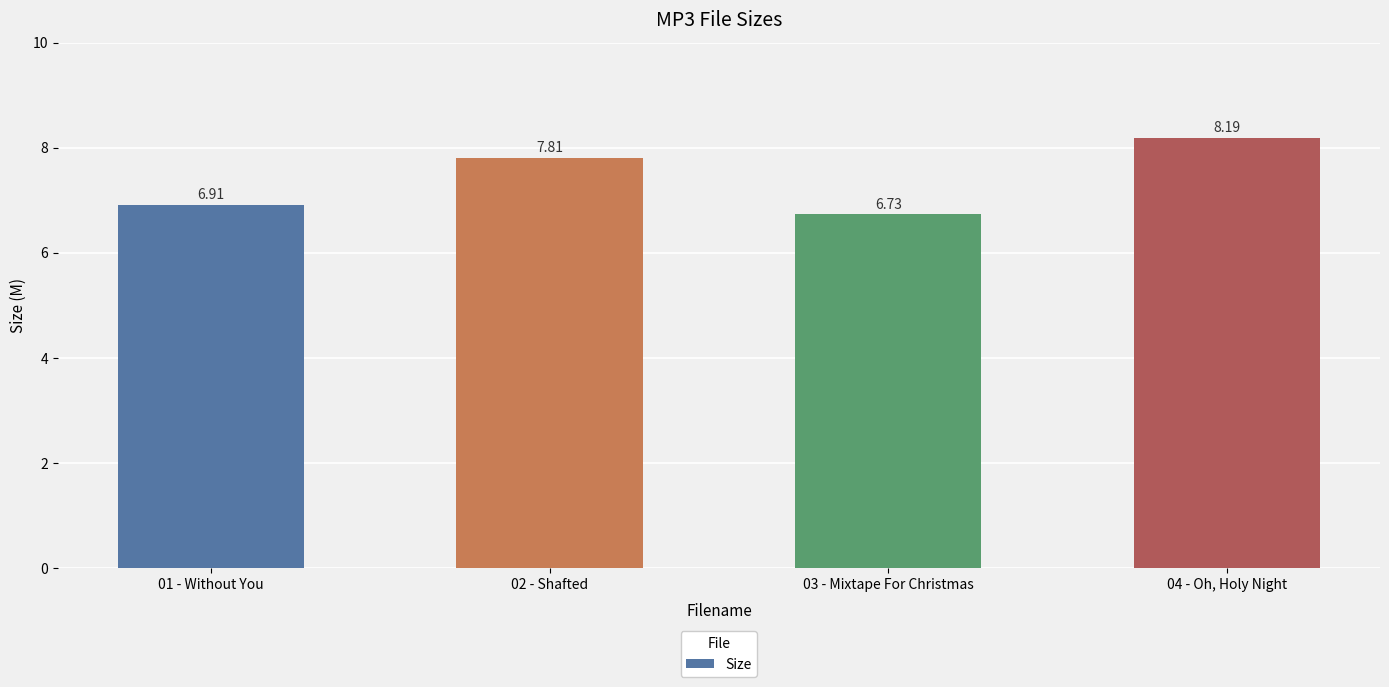

Count the values in the range 6 to 8.

3